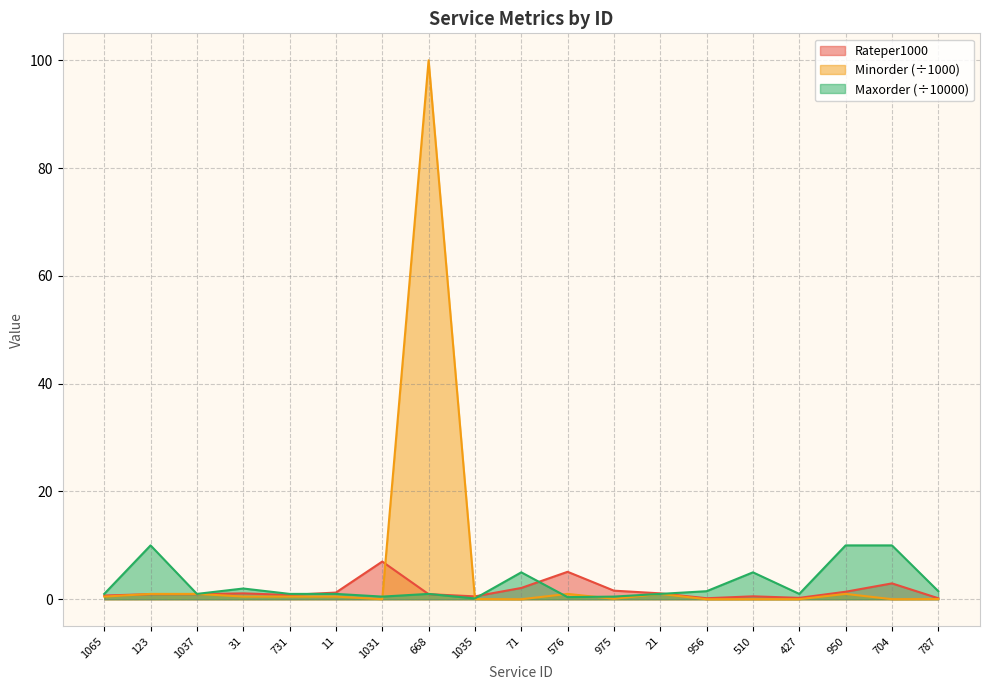

In Maxorder_scaled, how many points are lower than both neighbors (excluding endpoints)?

5